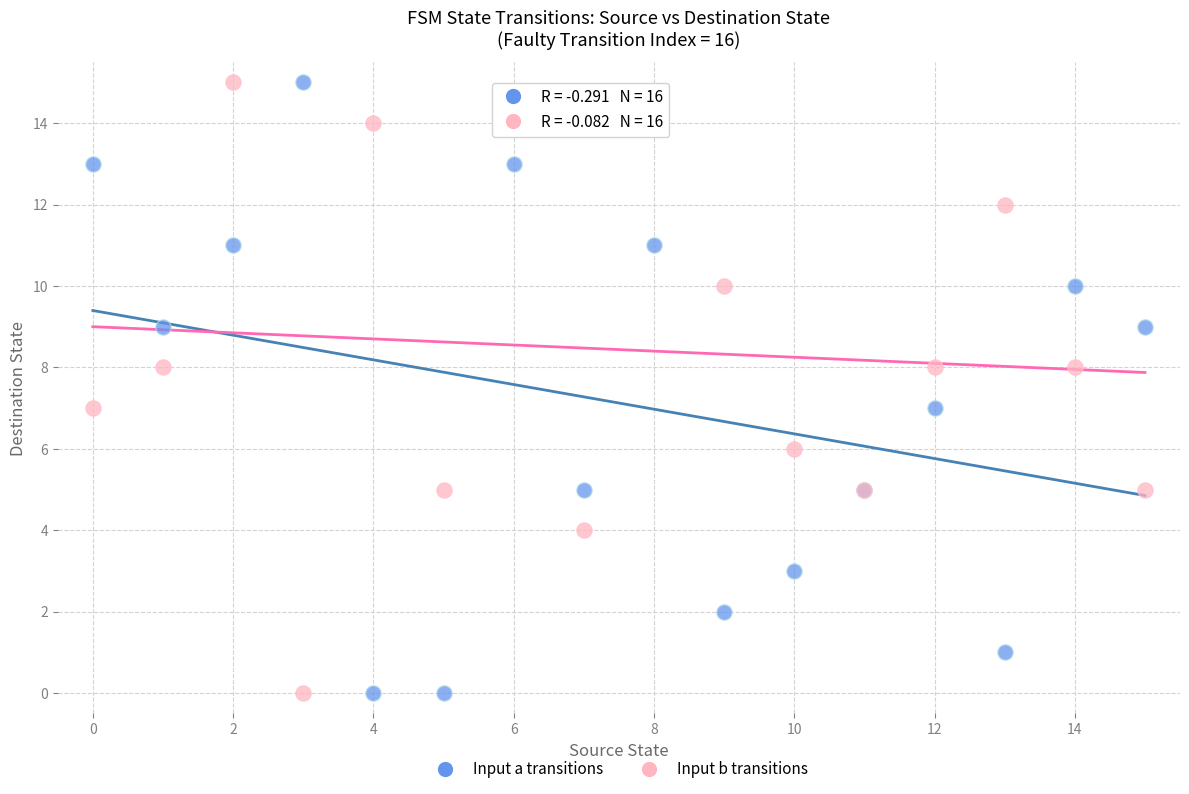

What are all the series names shown in the legend?

Input a transitions, Input b transitions